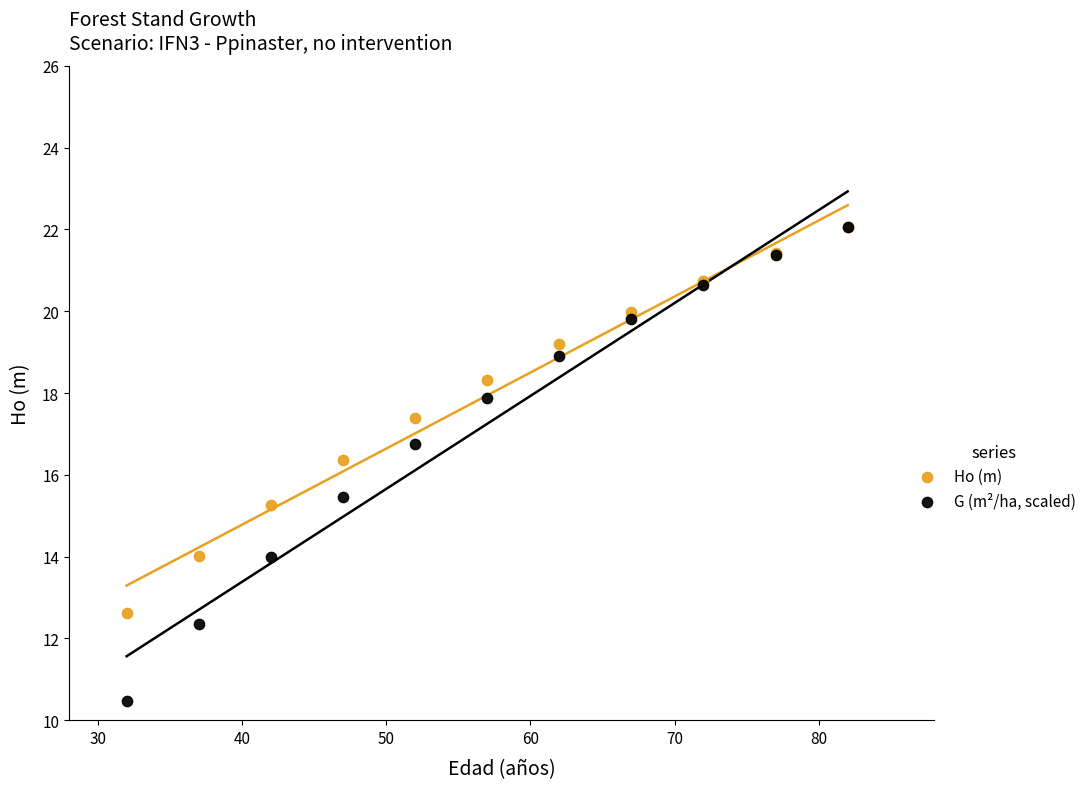

In the G (m²/ha, scaled) series, what Y value is closest to 16?

15.5